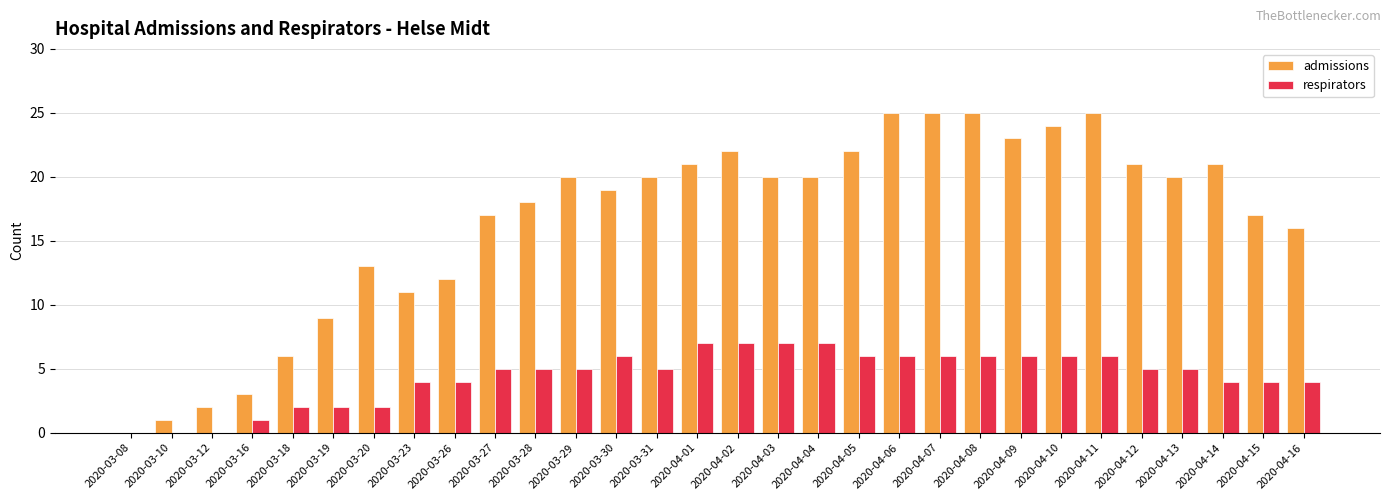

What is the average value of the admissions series?

17